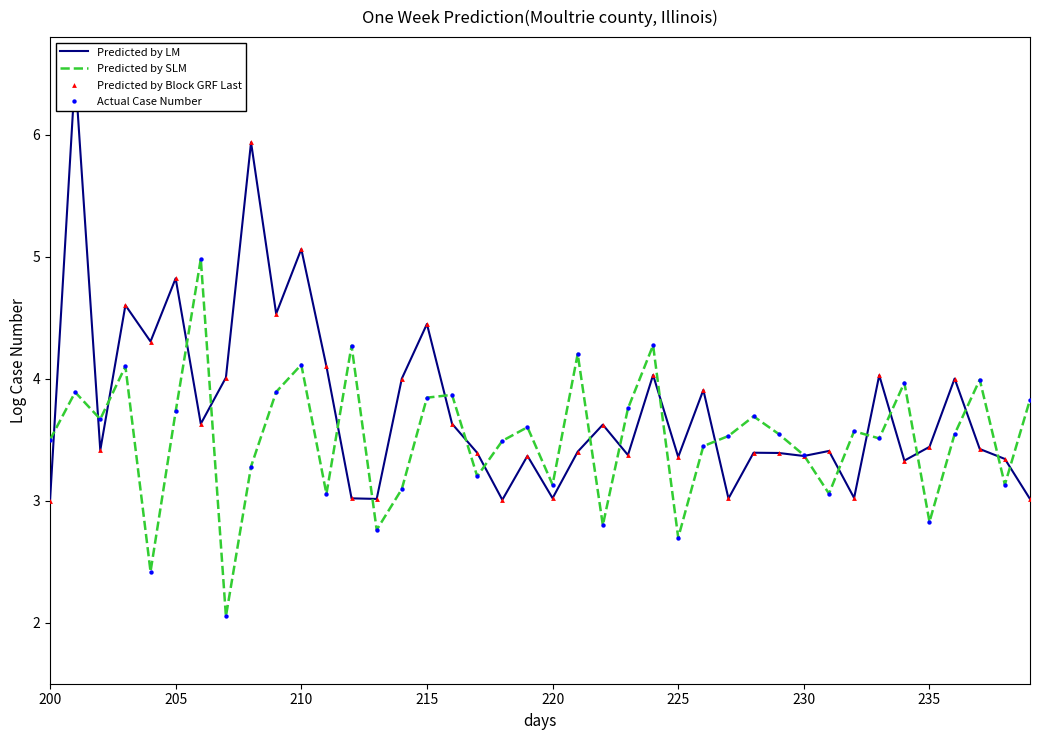

Which series has the largest total across all categories?

Predicted by LM